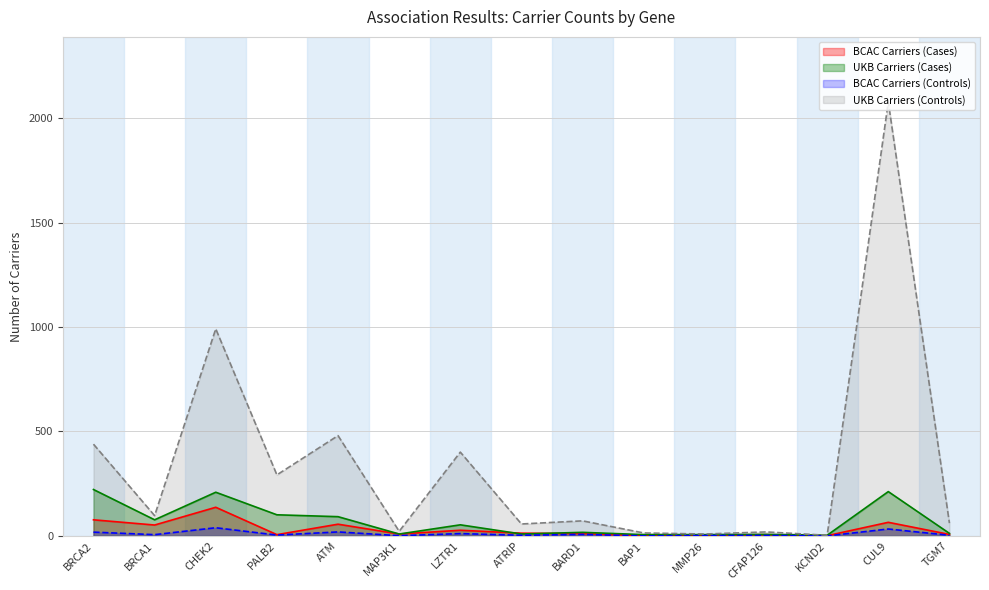

At which category is the sum across all series the highest?

CUL9